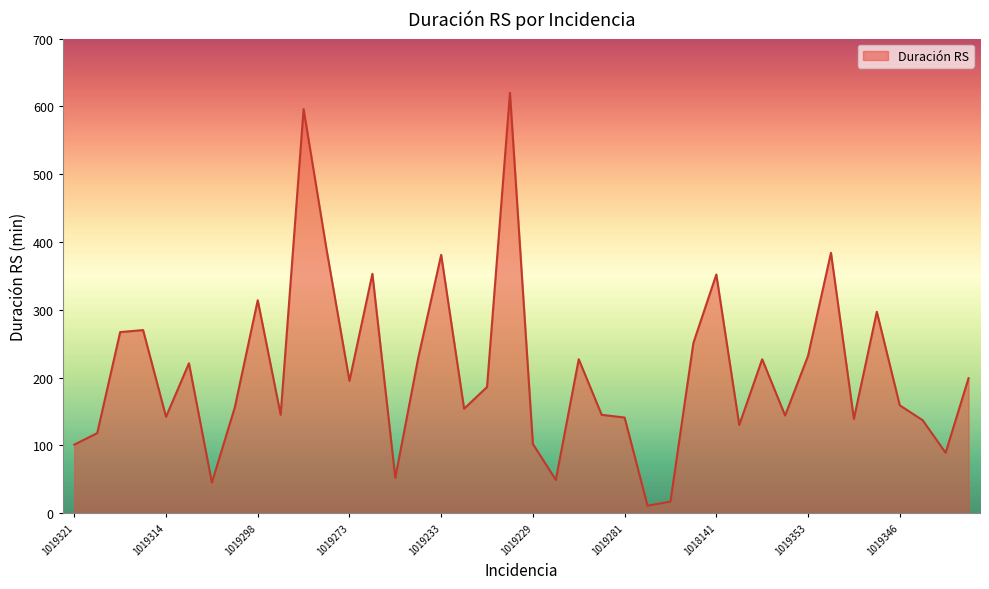

What is the greatest value displayed?

620